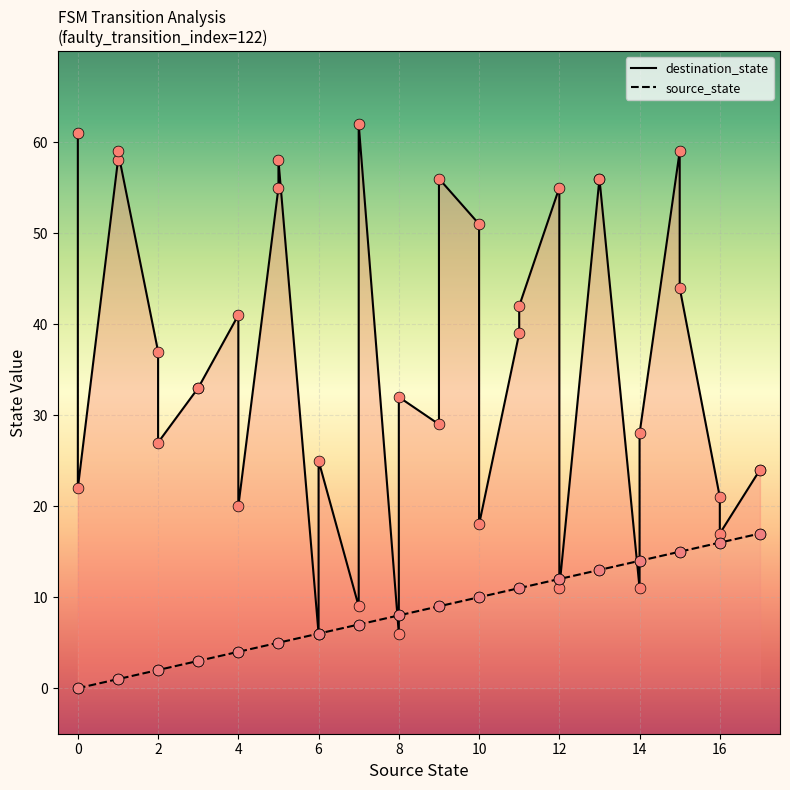

Which series has the largest total across all categories?

destination_state